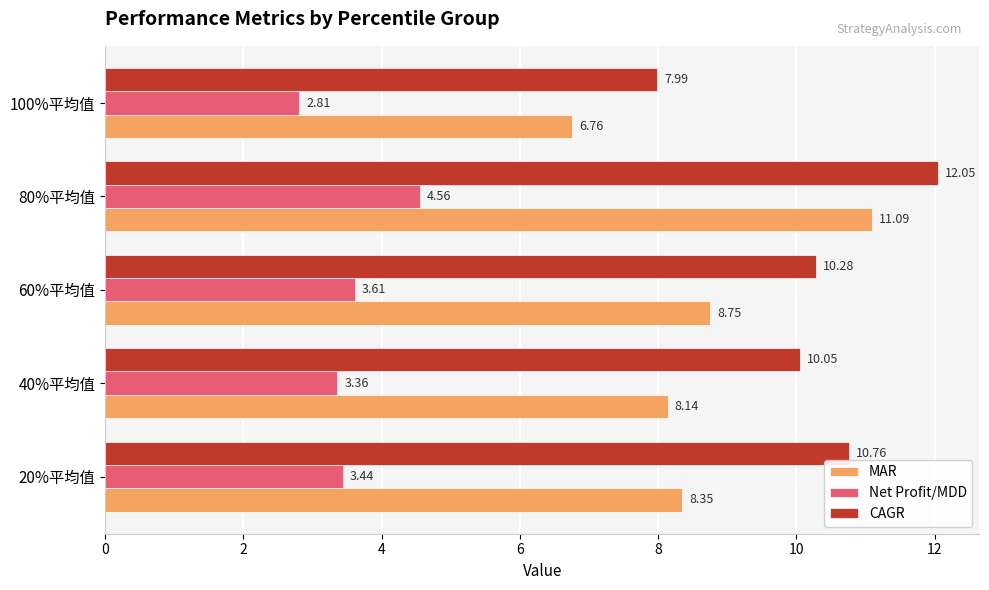

What is the difference between the maximum and minimum values in the CAGR series?

4.1